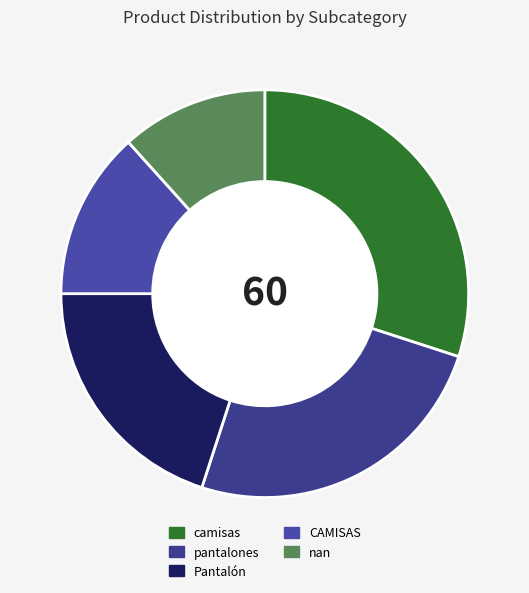

How many segments does this pie chart have?

5